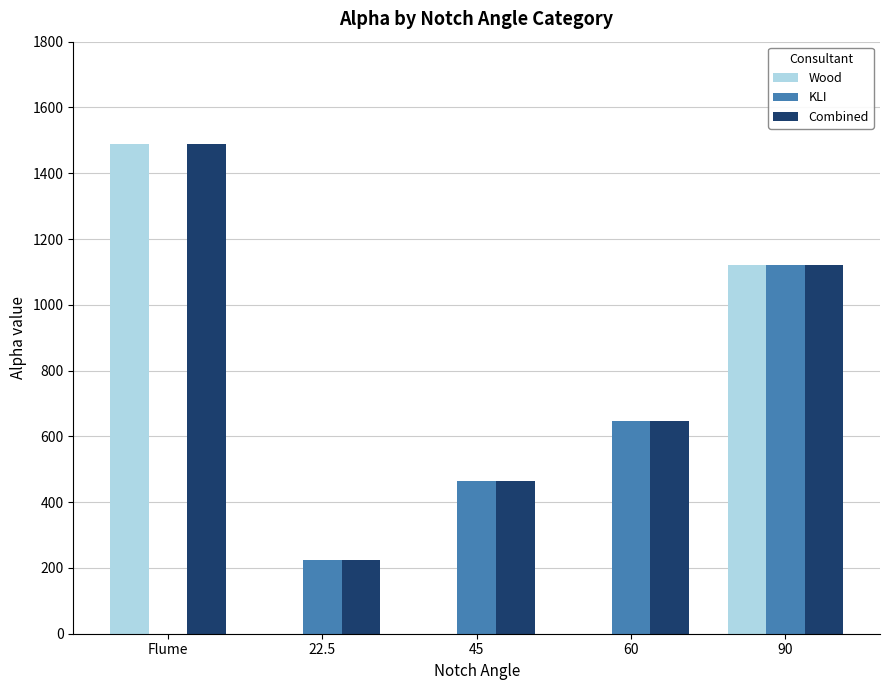

The KLI series shows 1089.2 at 60. True or false?

False